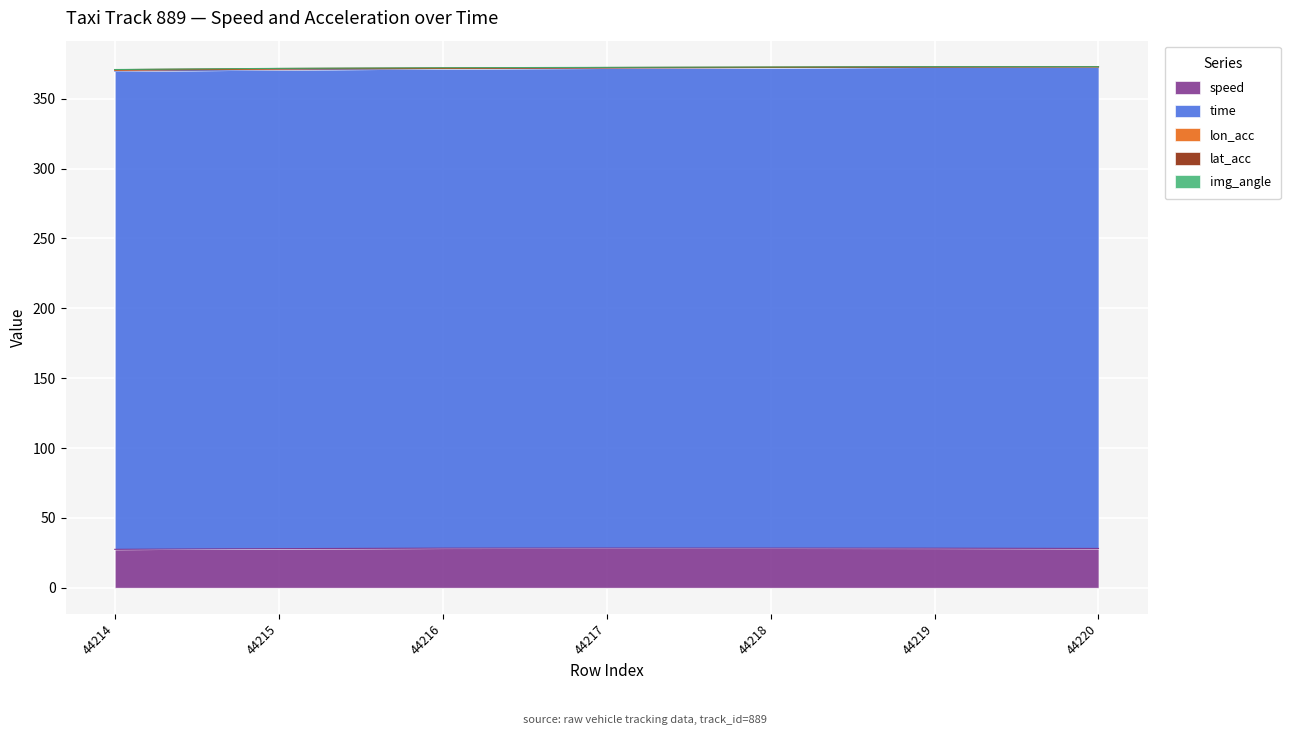

Read the lon_acc value at 44220.

-0.2